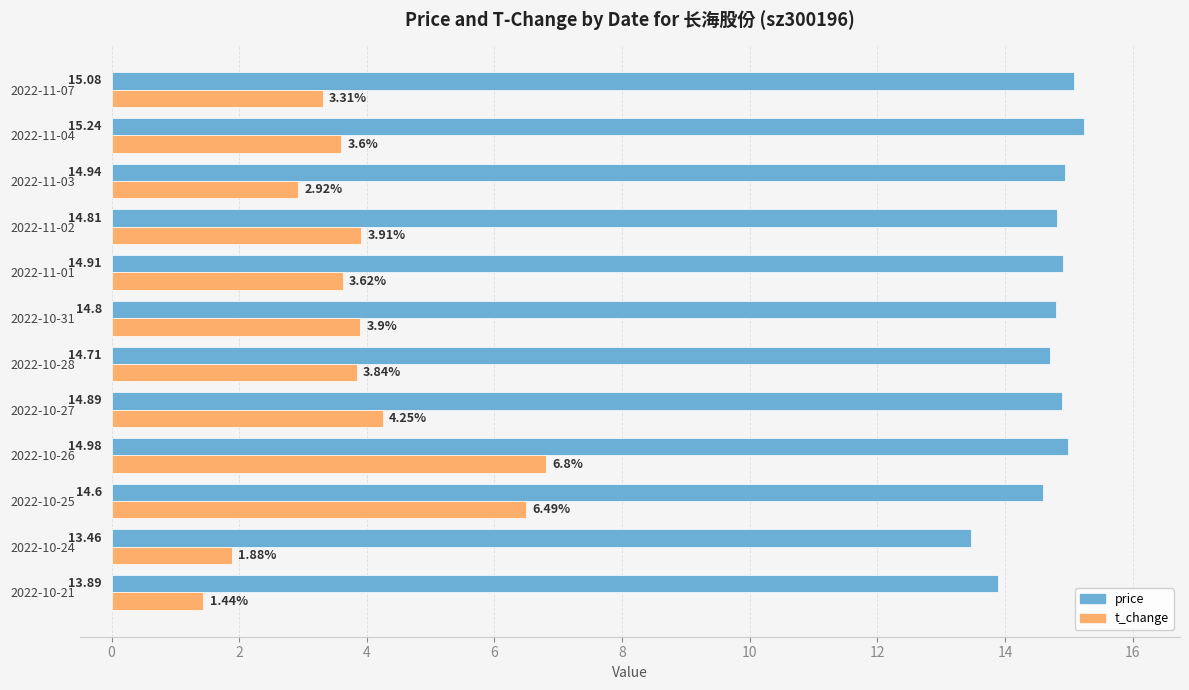

Which series has the largest total across all categories?

price